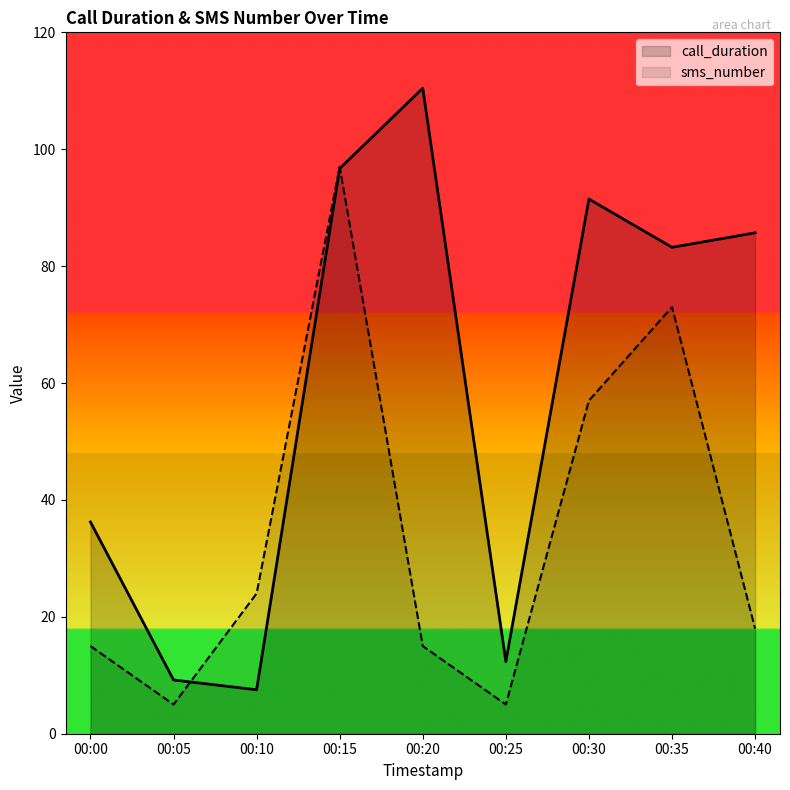

After their last crossing, which series has the higher values: call_duration or sms_number?

call_duration